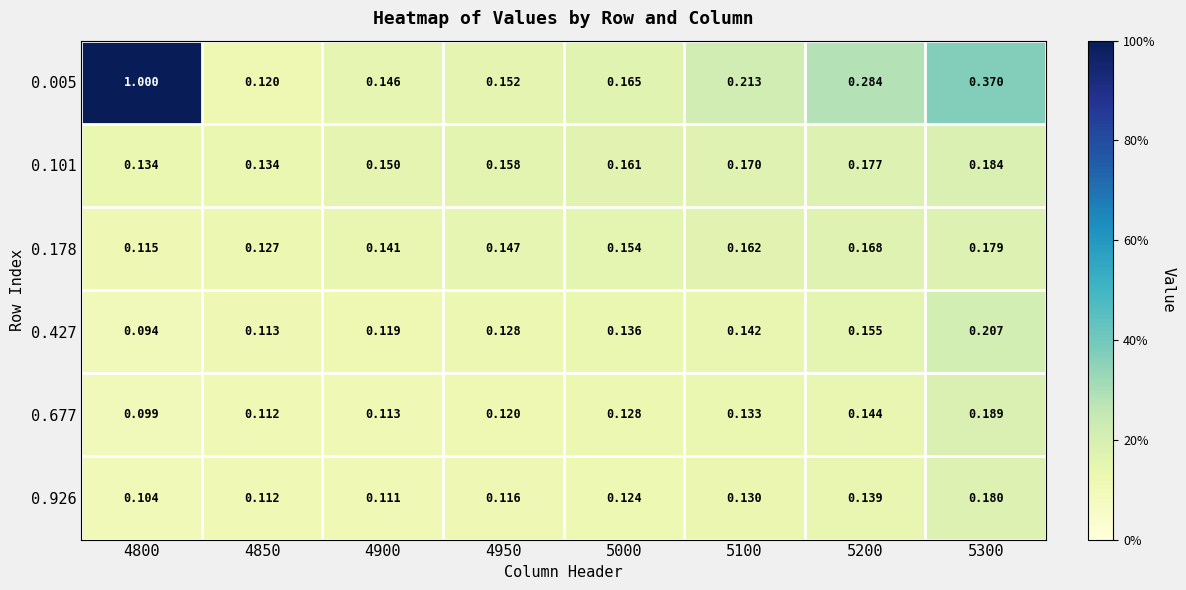

What is the total value across all series at 4850?

0.7